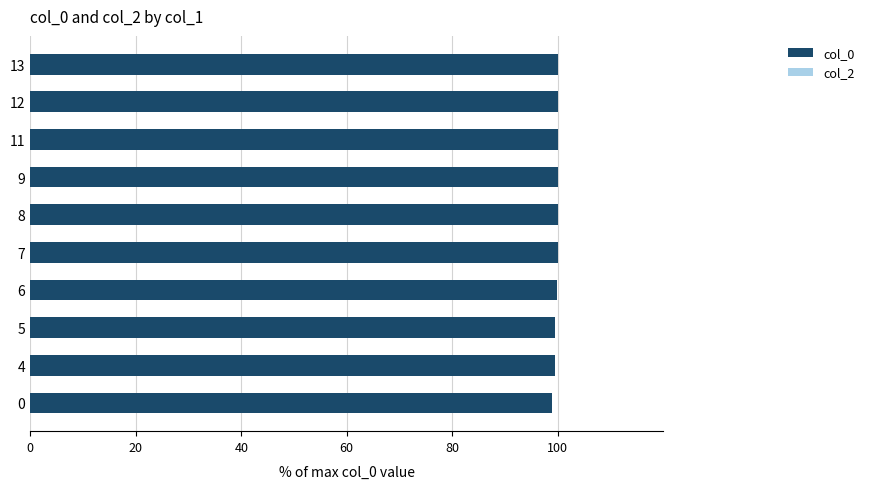

What is the greatest value displayed?

100.0